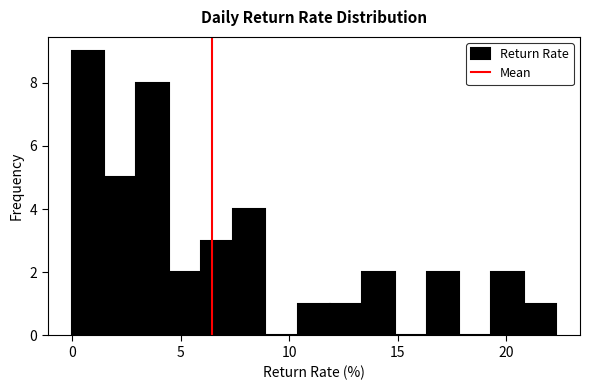

Read against the x-axis, roughly where is the centre of the tallest bar?

0.5